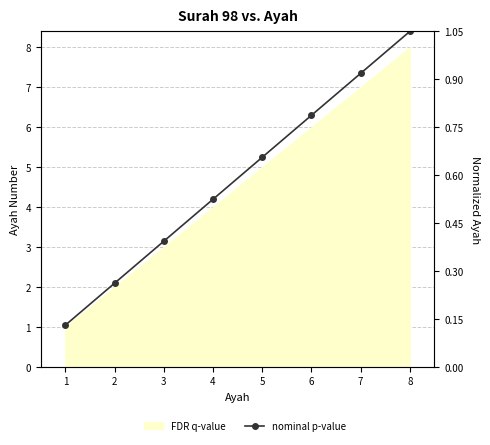

Reading right to left, what are all the values shown in this chart?

8=1.1	7=0.9	6=0.8	5=0.7	4=0.5	3=0.4	2=0.3	1=0.1